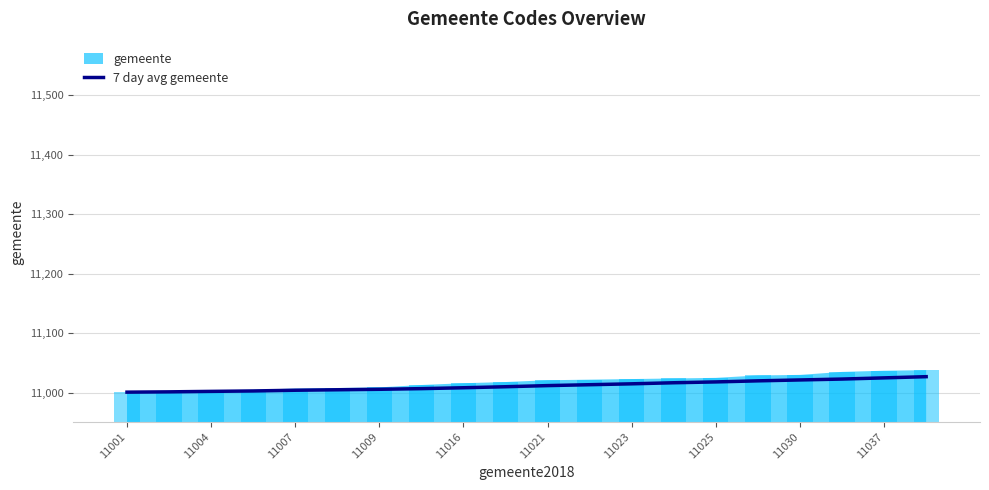

True or false: 7 day avg gemeente has a value of 11005.8 at 11009.

True